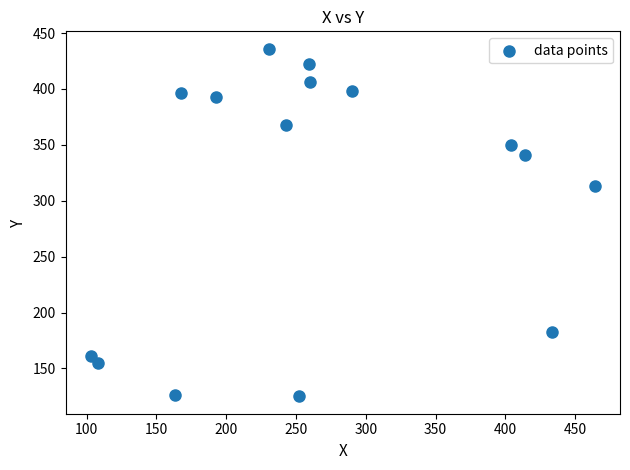

What is the range of Y values (max minus min)?

311